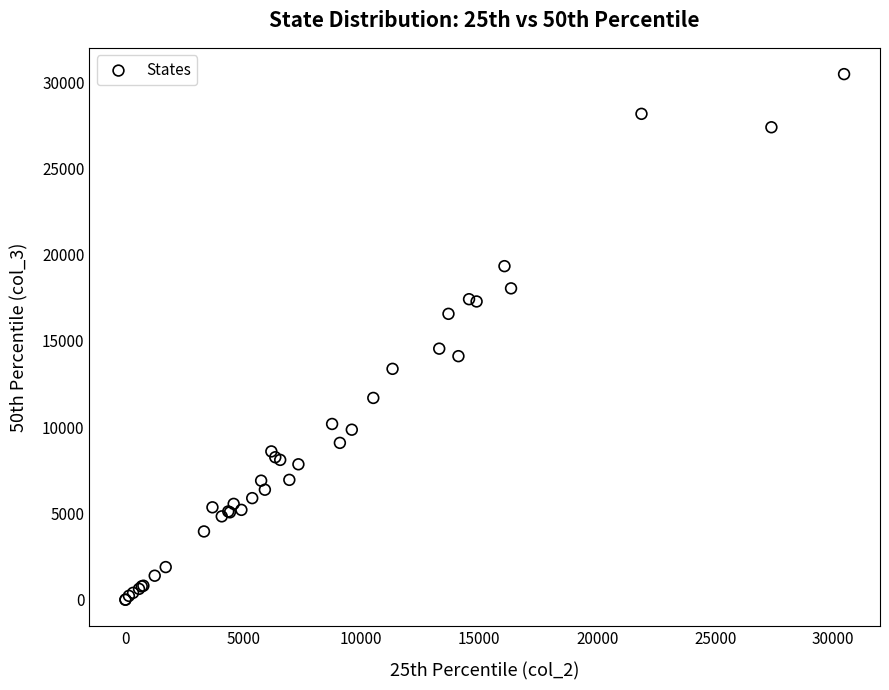

What Y value in the scatter plot is closest to 15231?

14553